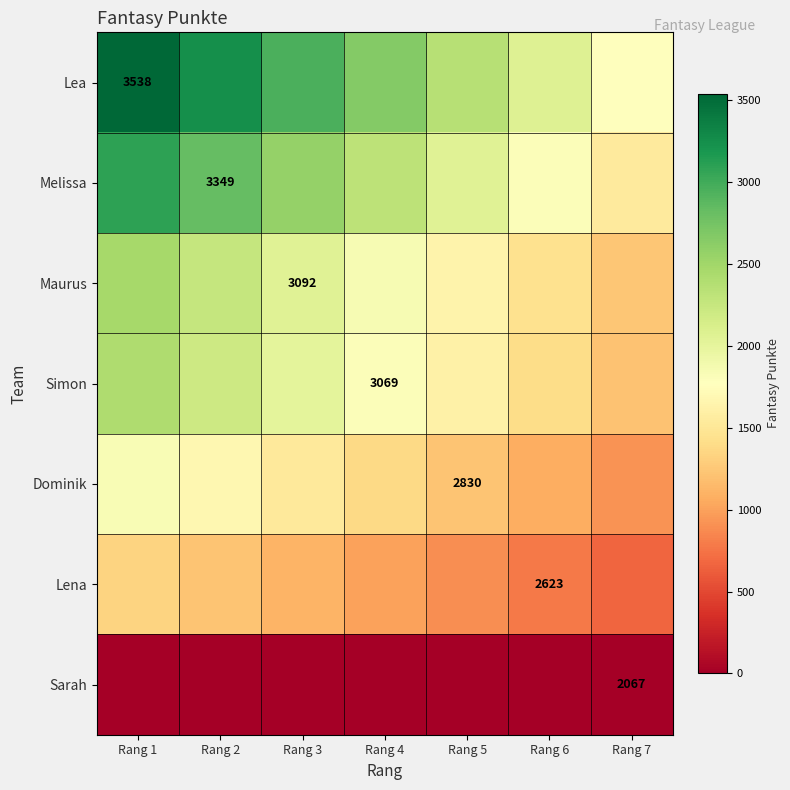

What is the spread (max minus min) of values at Rang 2?

3243.2